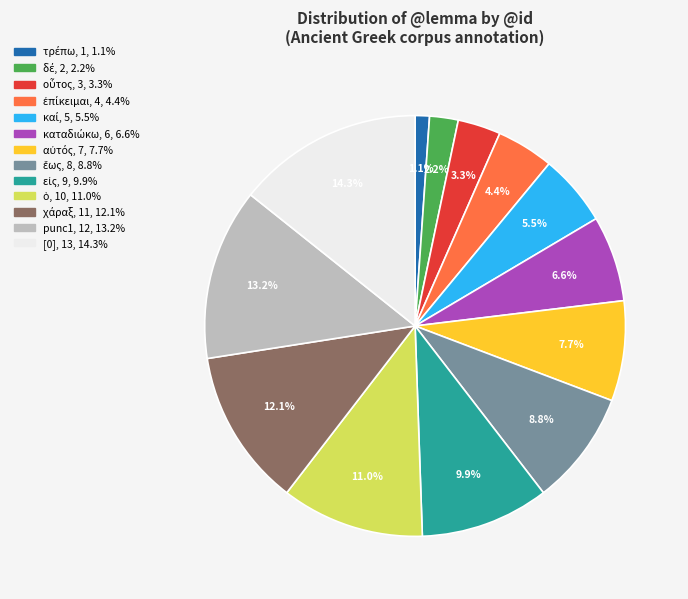

Is there any slice that represents more than half of the pie?

No